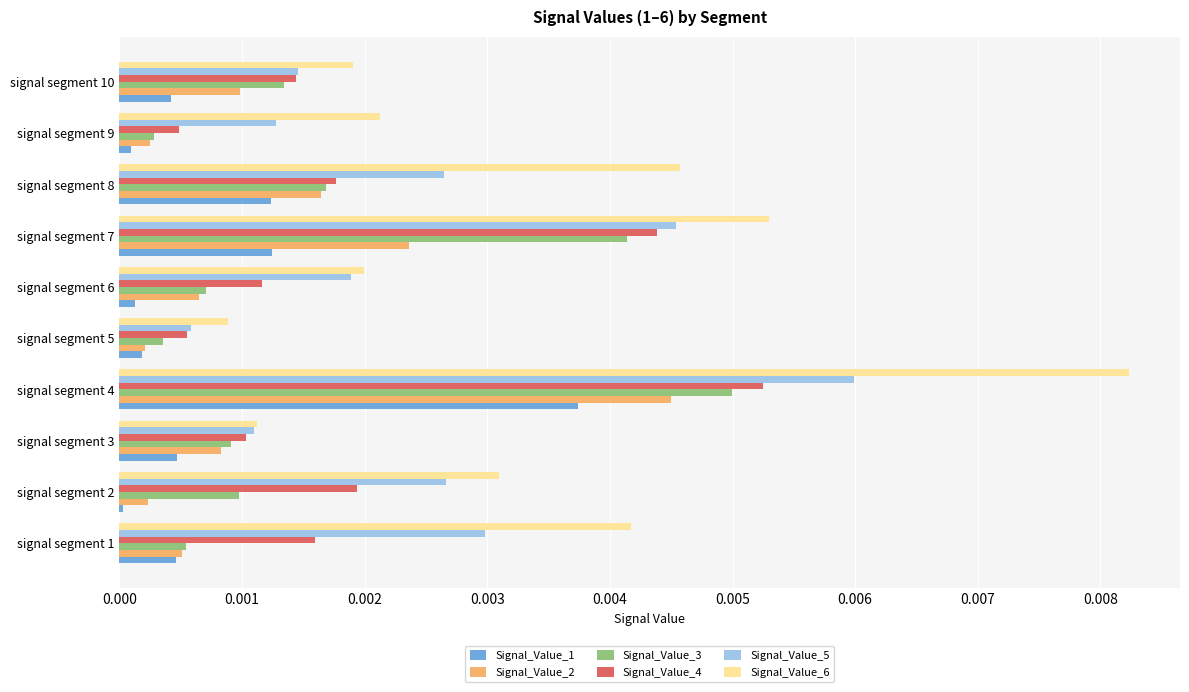

Which series changed the most between signal segment 1 and signal segment 3?

Signal_Value_6